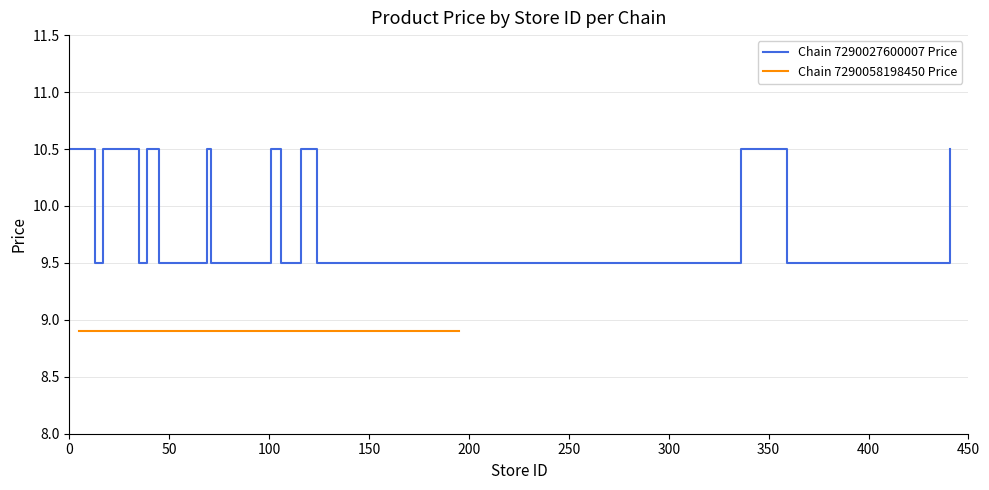

What is the maximum value for Chain 7290027600007 Price?

10.5